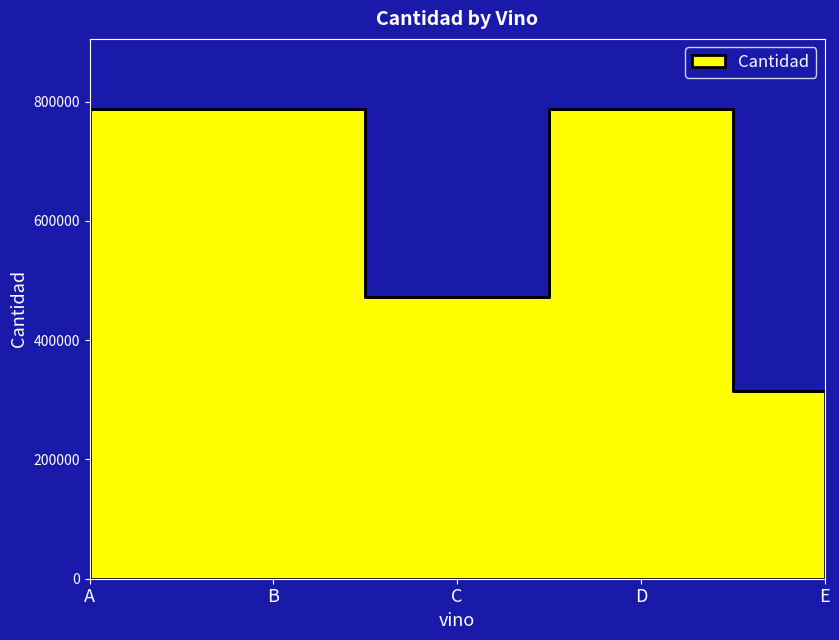

What is the value of the 5th point from the left?

314870